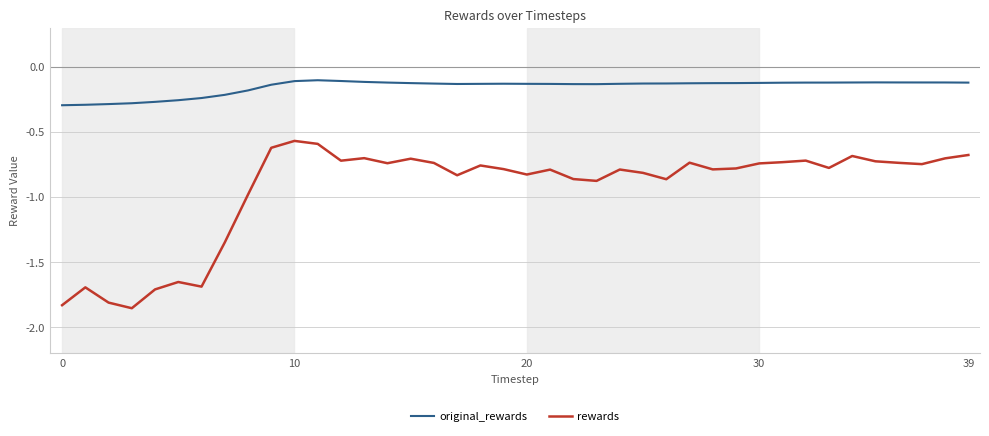

What are all the series names shown in the legend?

original_rewards, rewards